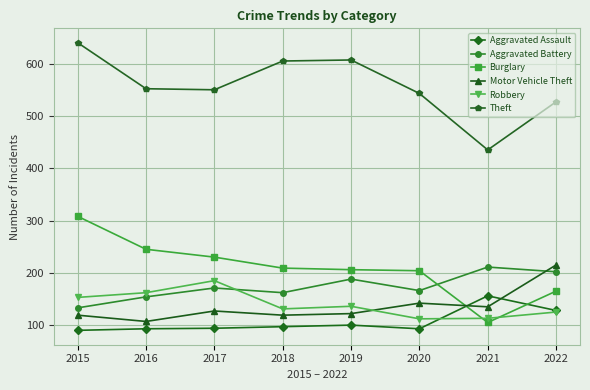

What is the difference between the maximum and second lowest values in the Burglary series?

143